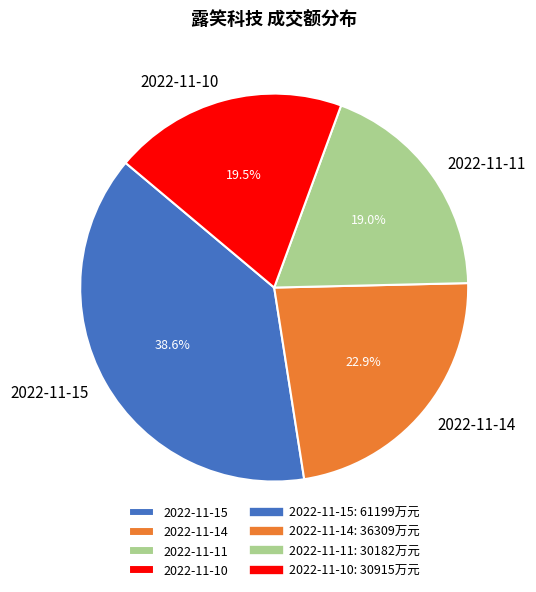

What percentage do 2022-11-15 and 2022-11-14 together represent?

61.5%